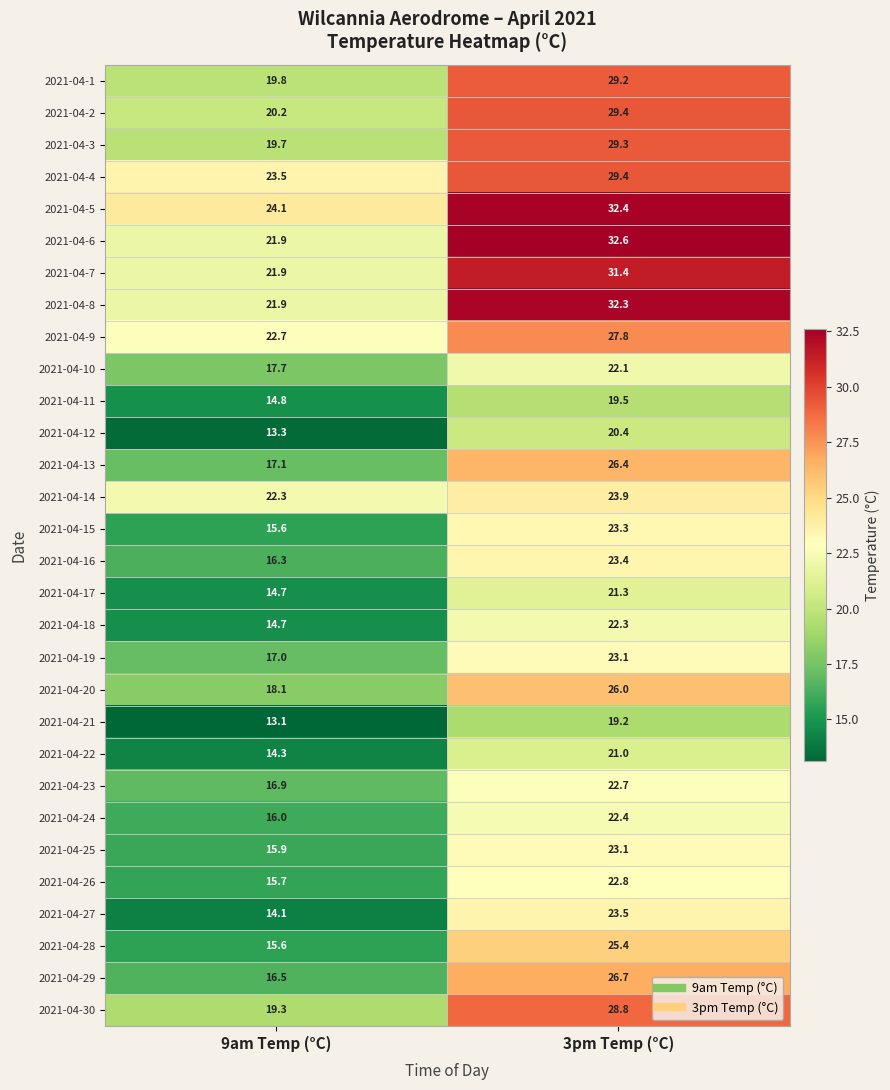

True or false: 2021-04-24 has a value of 16.0 at 9am Temp (°C).

True